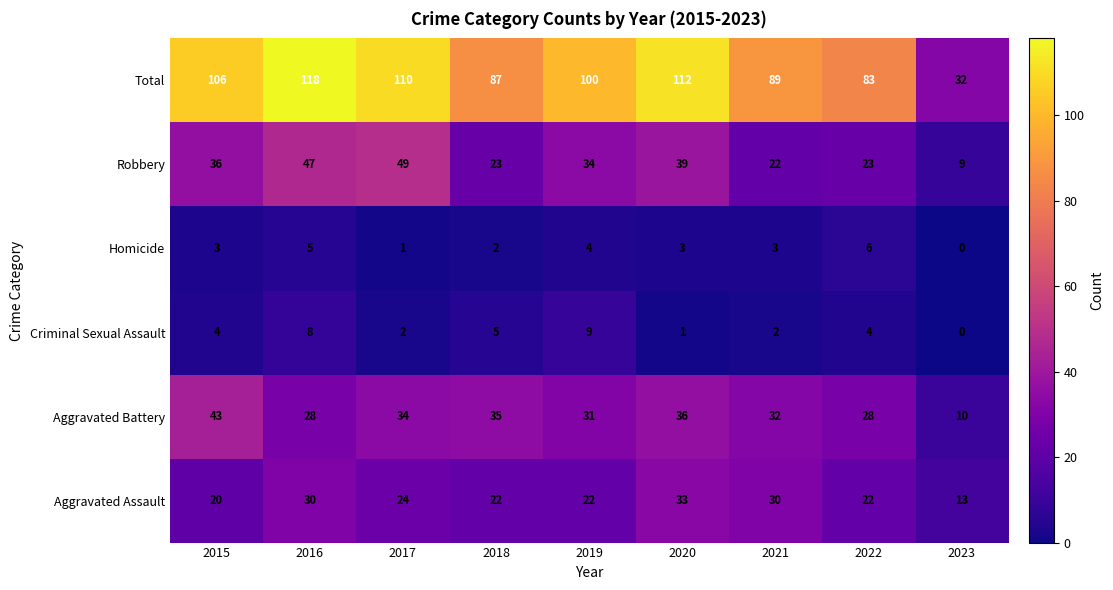

How many categories are shown in the chart?

9